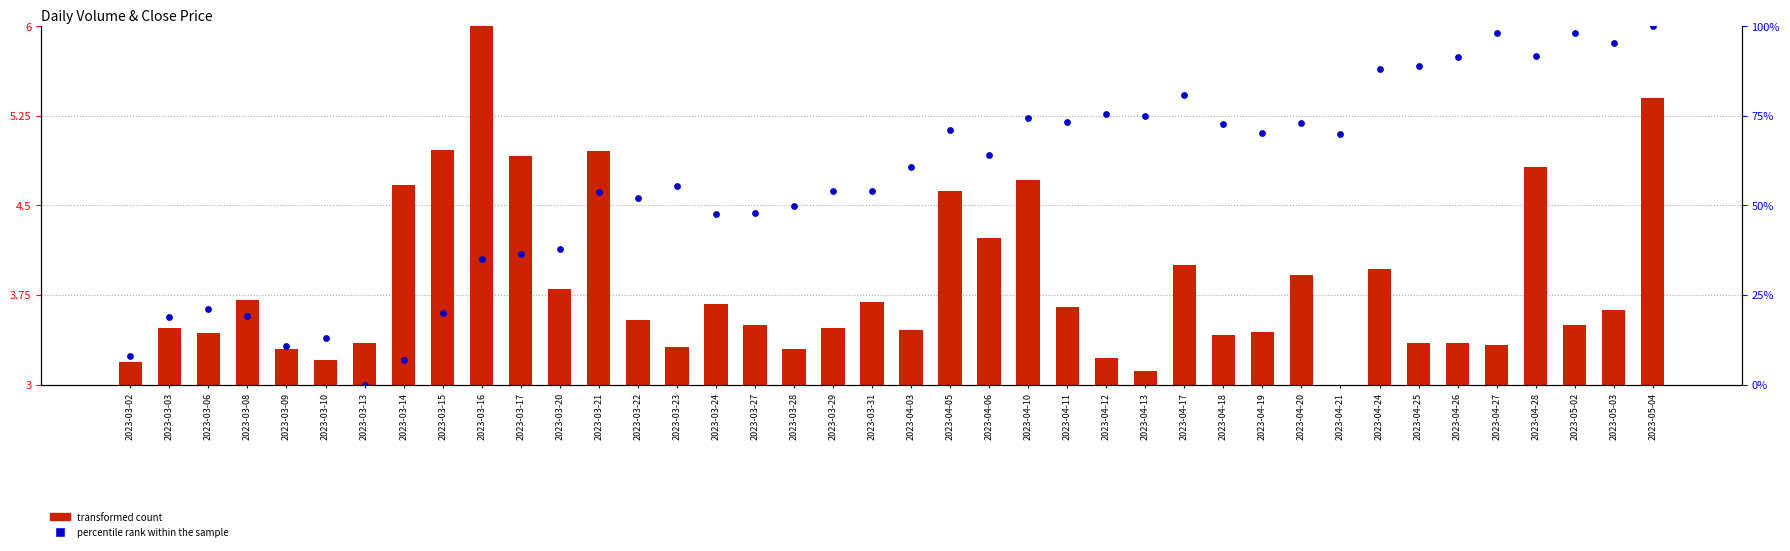

Is the value of transformed count at 2023-04-11 greater than the value of percentile rank within the sample at 2023-04-20?

No